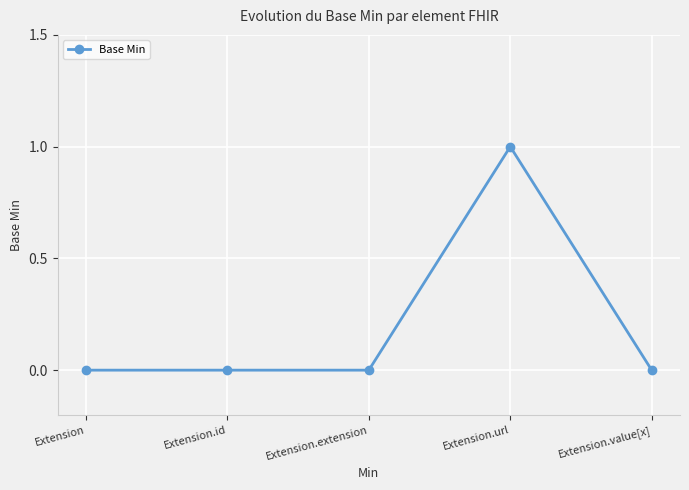

How many lines are shown in the chart?

1